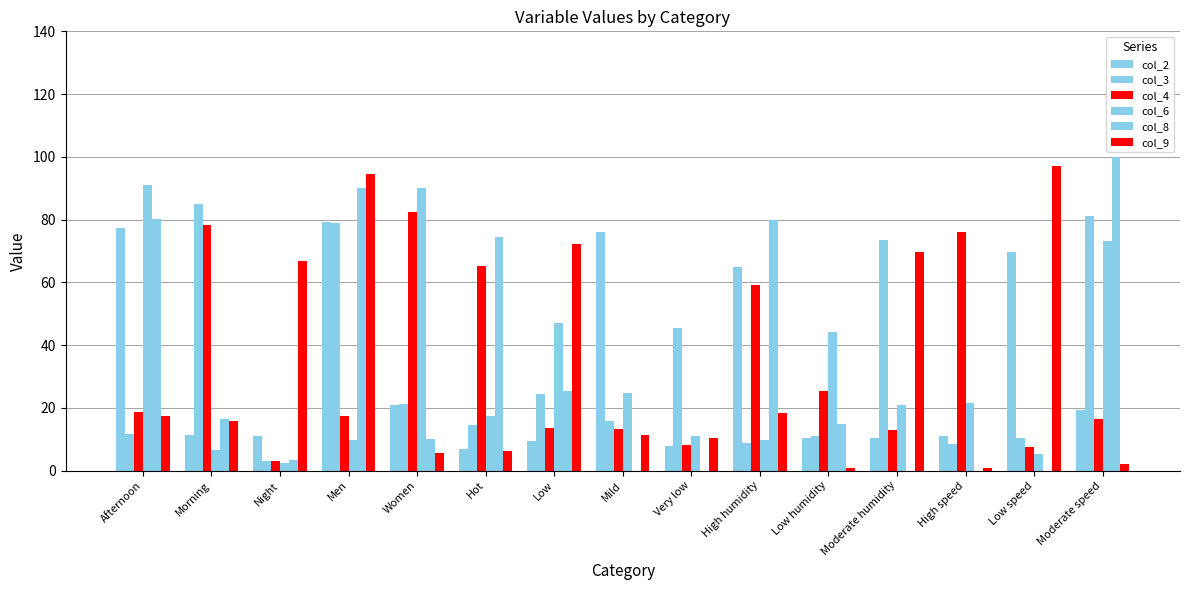

Reading right to left, what are all the values shown in this chart?

col_2: 19.3	69.6	11.1	10.5	10.5	64.9	7.7	76.0	9.3	7.0	20.8	79.1	11.2	11.4	77.4
col_3: 81.1	10.5	8.5	73.6	10.9	8.9	45.3	15.9	24.3	14.5	21.2	78.8	3.1	85.1	11.8
col_4: 16.4	7.4	76.1	13.1	25.2	59.2	8.1	13.2	13.5	65.2	82.5	17.5	3.2	78.2	18.7
col_6: 73.1	5.2	21.7	20.9	44.1	9.8	10.9	24.6	47.1	17.4	90.2	9.8	2.3	6.6	91.1
col_8: 100.0	0.0	0.0	0.0	14.9	79.8	0.0	0.0	25.5	74.5	9.9	90.1	3.3	16.6	80.1
col_9: 2.0	97.1	0.8	69.6	0.8	18.4	10.4	11.2	72.2	6.1	5.5	94.5	66.7	15.9	17.3